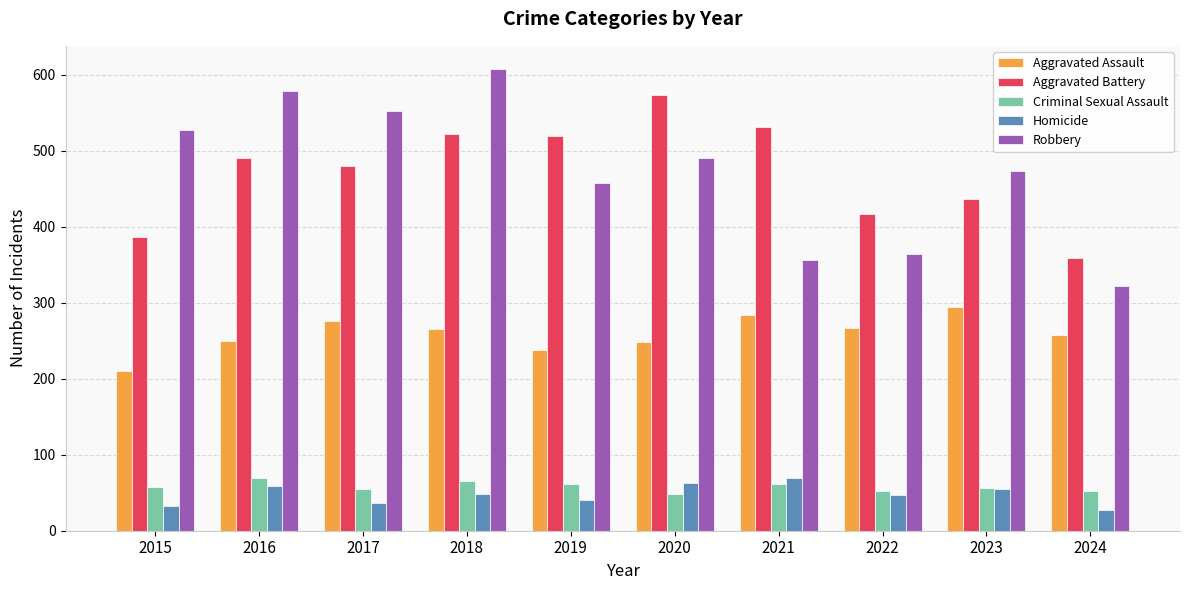

At 2016, list the series in order from largest to smallest.

Robbery, Aggravated Battery, Aggravated Assault, Criminal Sexual Assault, Homicide